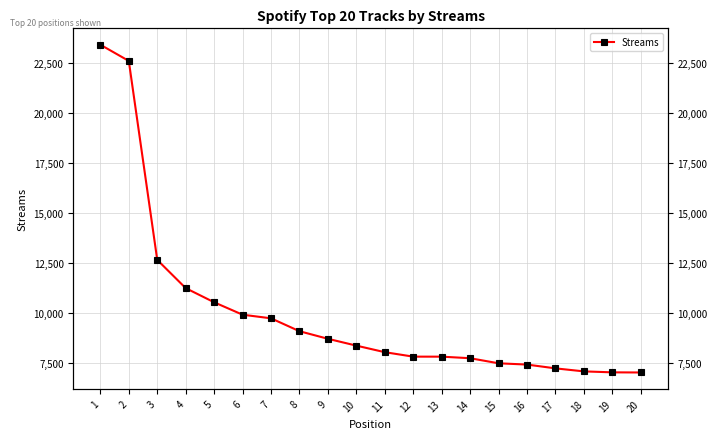

What is the average value?

10053